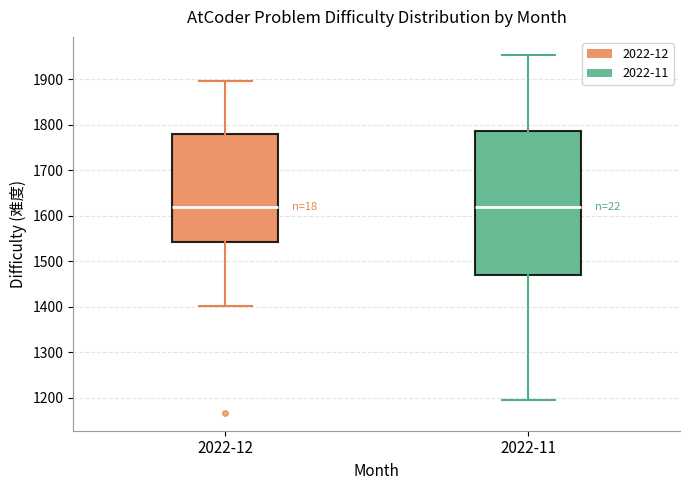

Where does the lower whisker of the box for 2022-11 end on the y-axis? The values are not printed on the chart, so give them approximately, as read against the axis.

1200